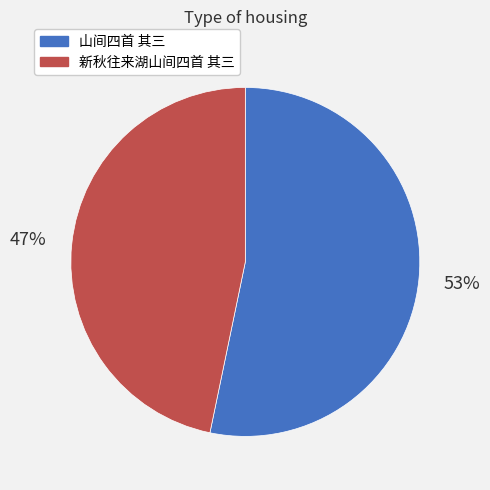

How many segments does this pie chart have?

2